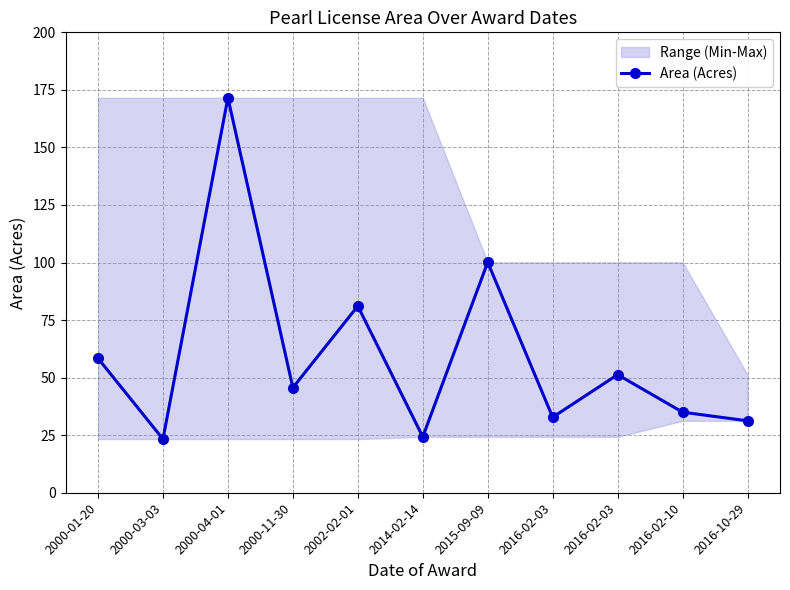

True or false: the data shows 51.3 at 2016-02-03.

True